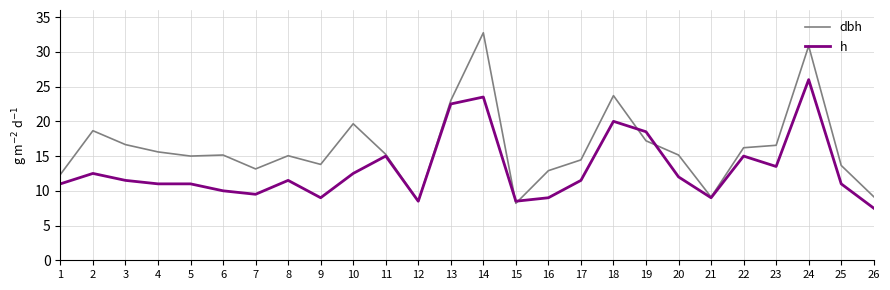

Rank the series by their average value, from lowest to highest.

h, dbh